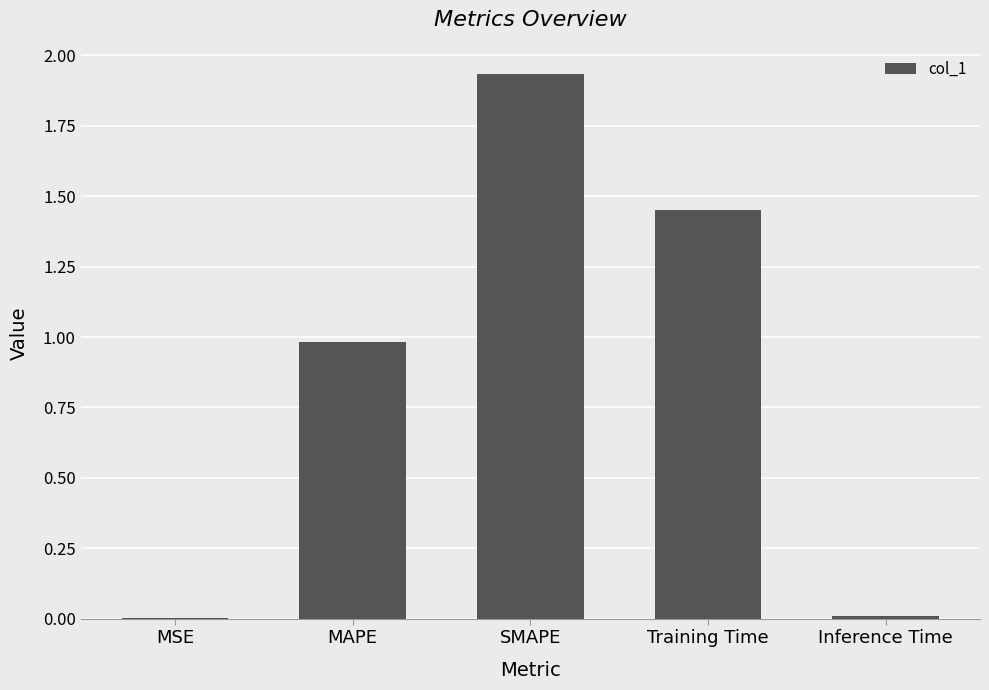

Which label corresponds to the largest value in the chart?

SMAPE